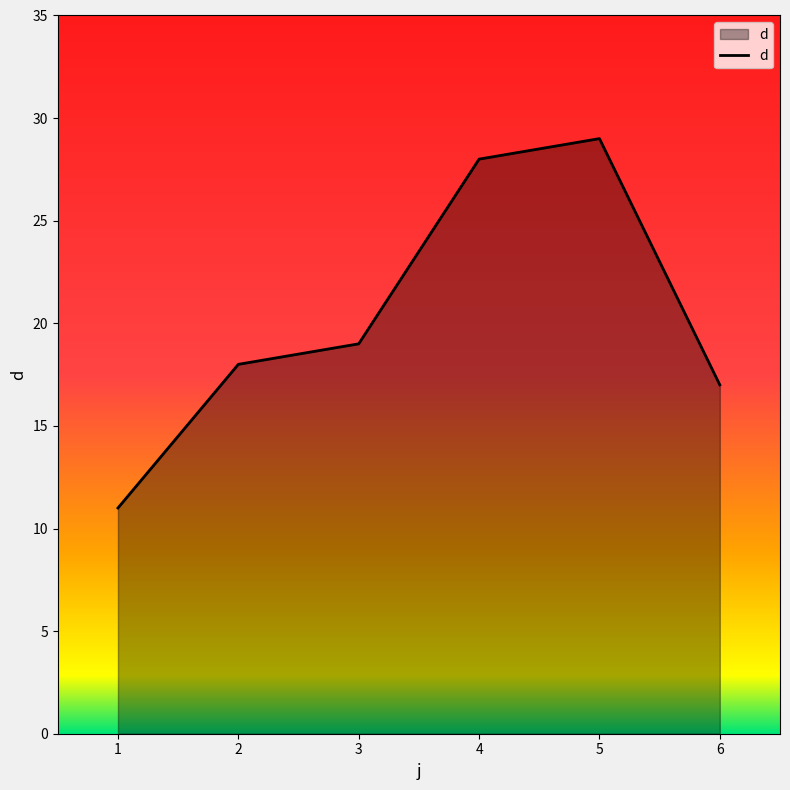

How many lines are shown in the chart?

1